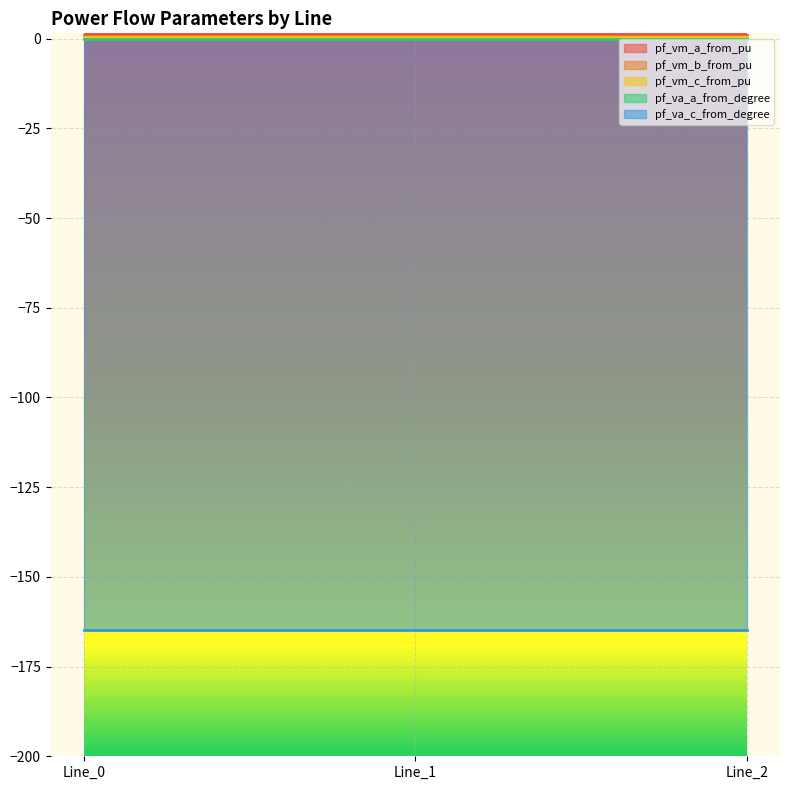

Reading left to right, transcribe all the data shown in this chart.

pf_vm_a_from_pu: 1.1	1.1	1.1
pf_vm_b_from_pu: 0.7	0.7	0.7
pf_vm_c_from_pu: 0.5	0.5	0.5
pf_va_a_from_degree: 0.0	0.0	0.0
pf_va_c_from_degree: -164.9	-164.9	-164.9